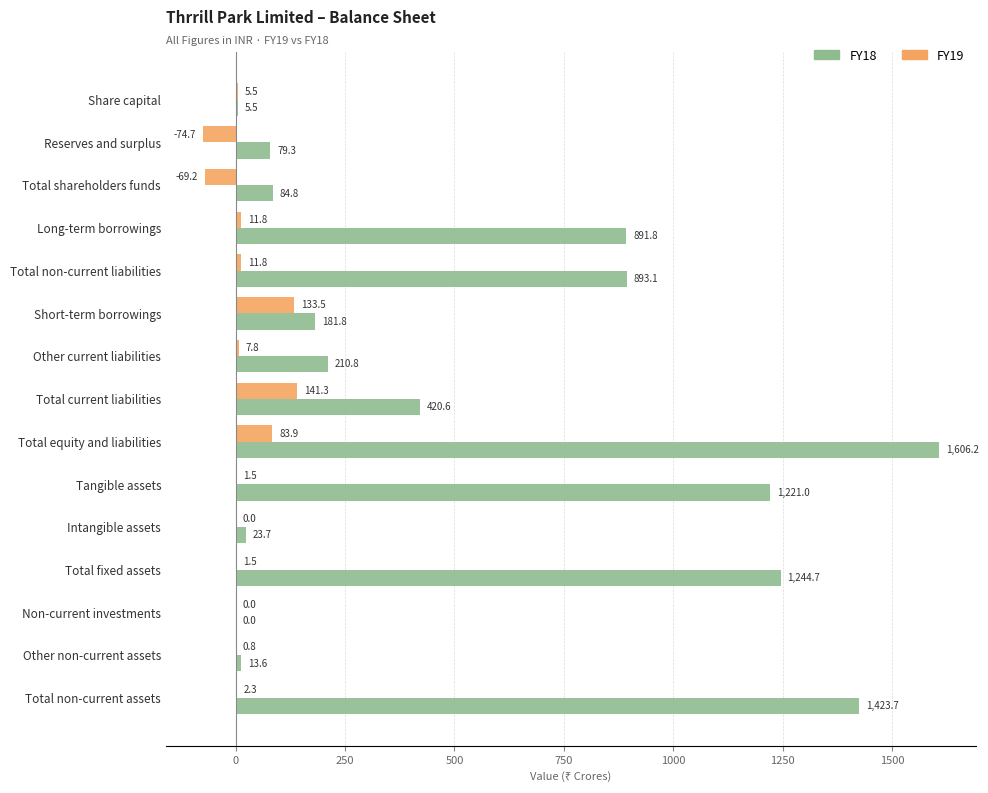

At which label does FY19 reach its peak?

Total current liabilities